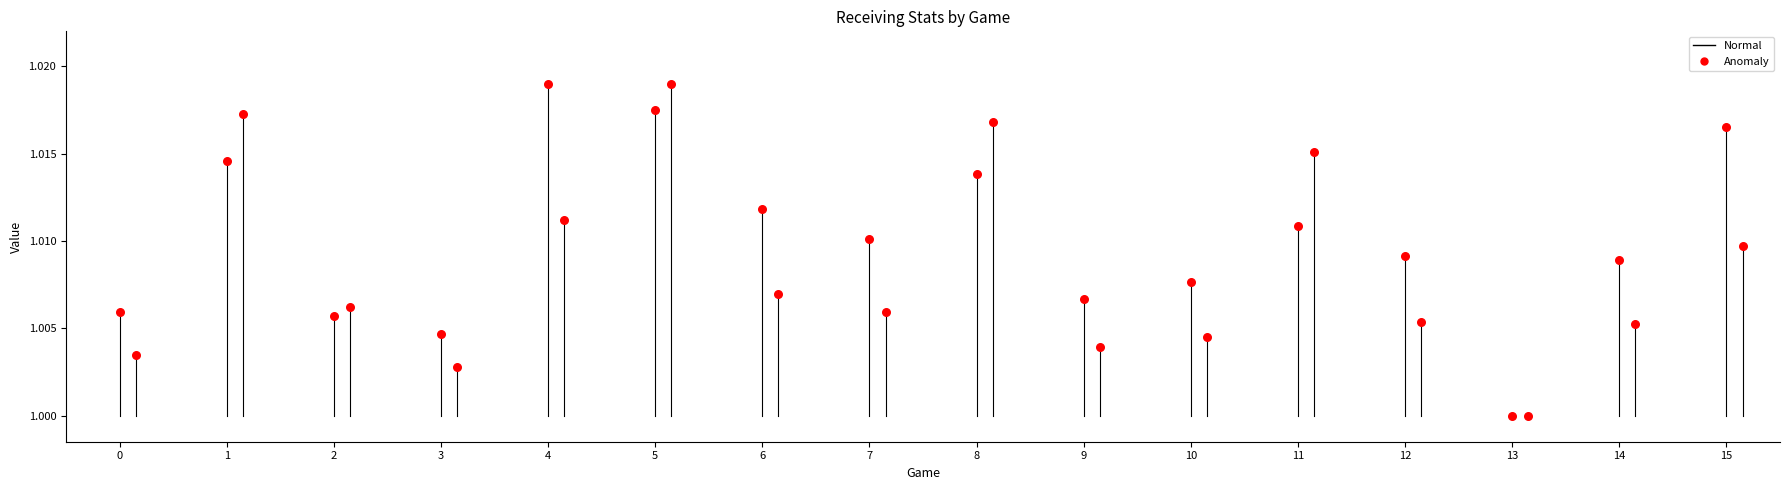

Is the value of rec_yds at 0 greater than the value of fantasy points at 8?

No